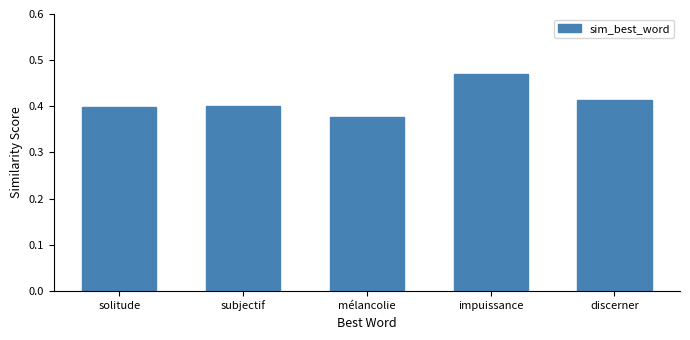

True or false: the data shows 0.4 at solitude.

True